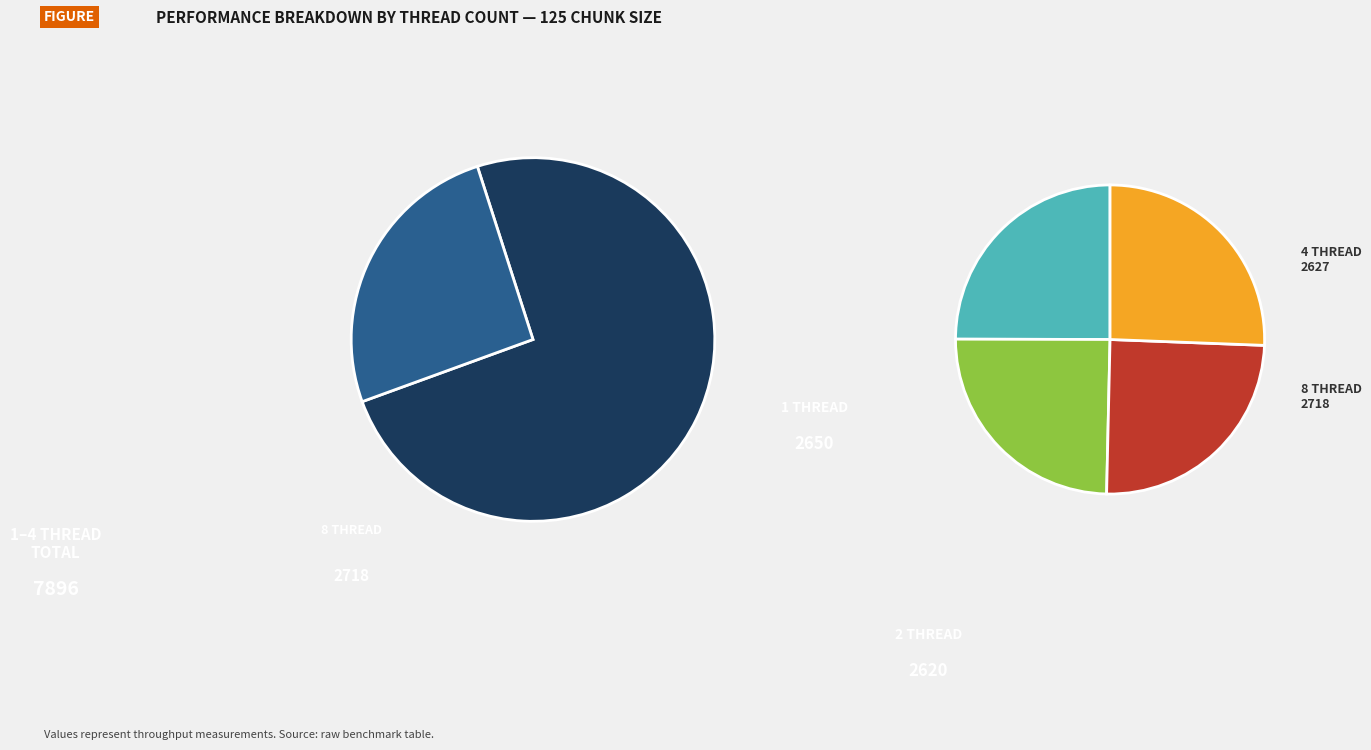

Is there any slice that represents more than half of the pie?

No